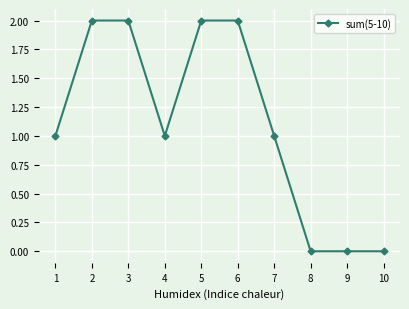

What is the sum of all values?

11